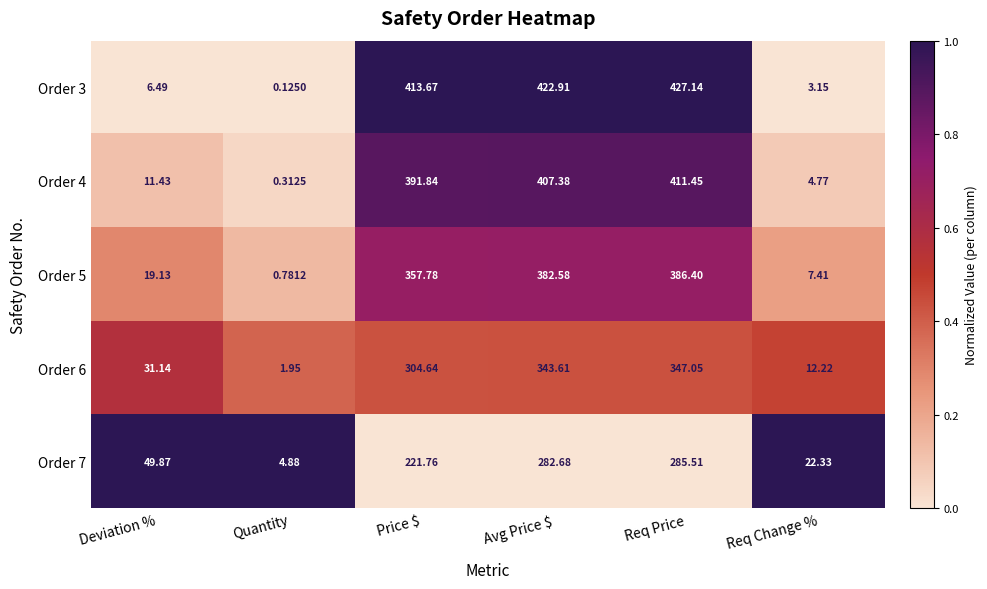

Is the value of Order 4 at Req Price greater than the value of Order 6 at Deviation %?

Yes